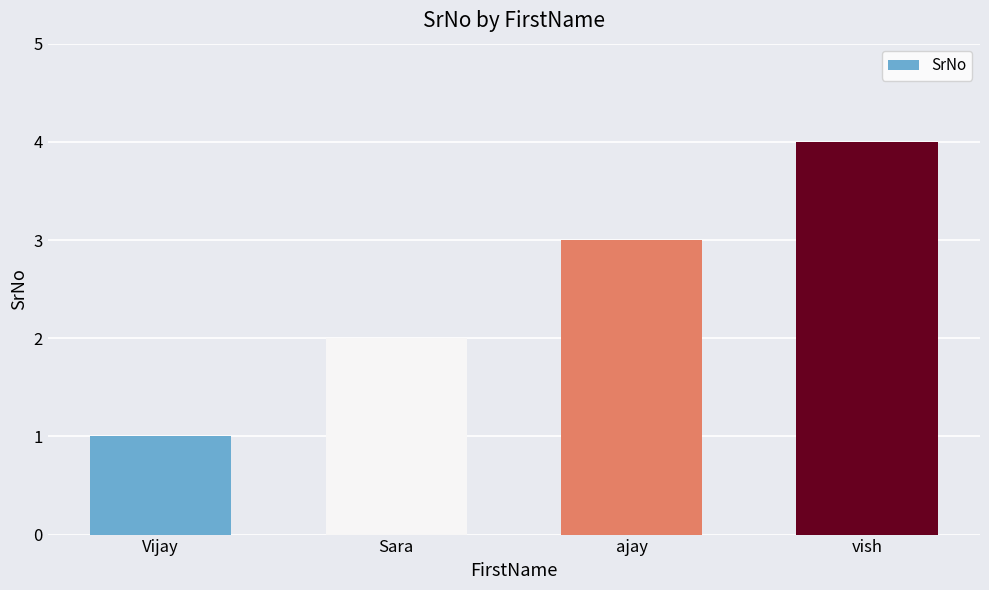

What is the greatest value displayed?

4